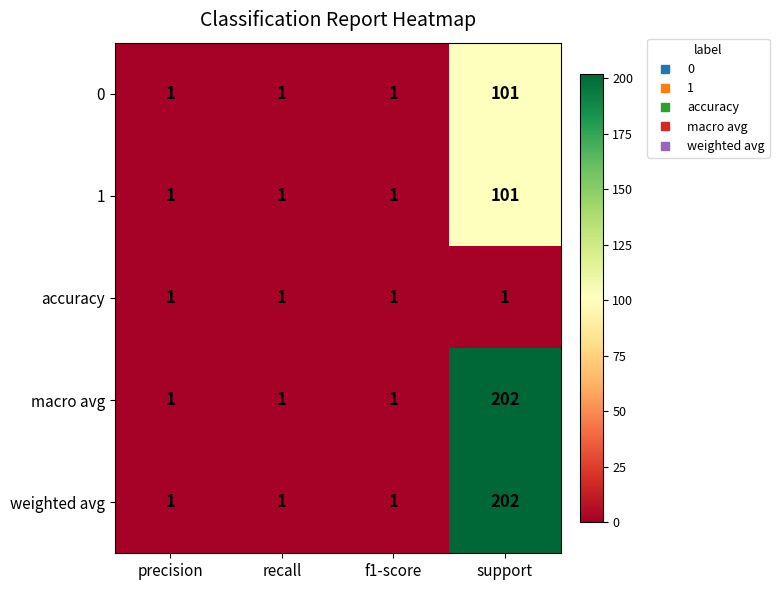

What is the total value across all series at precision?

5